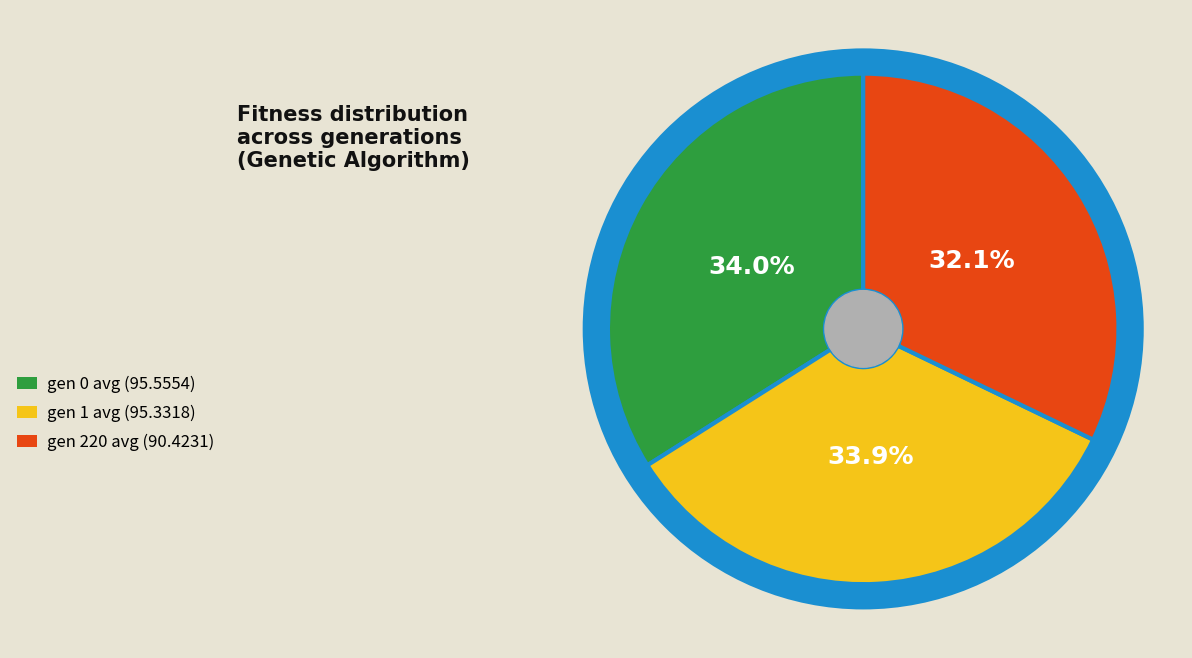

Is it true that gen 1 avg is 34% of the pie?

True